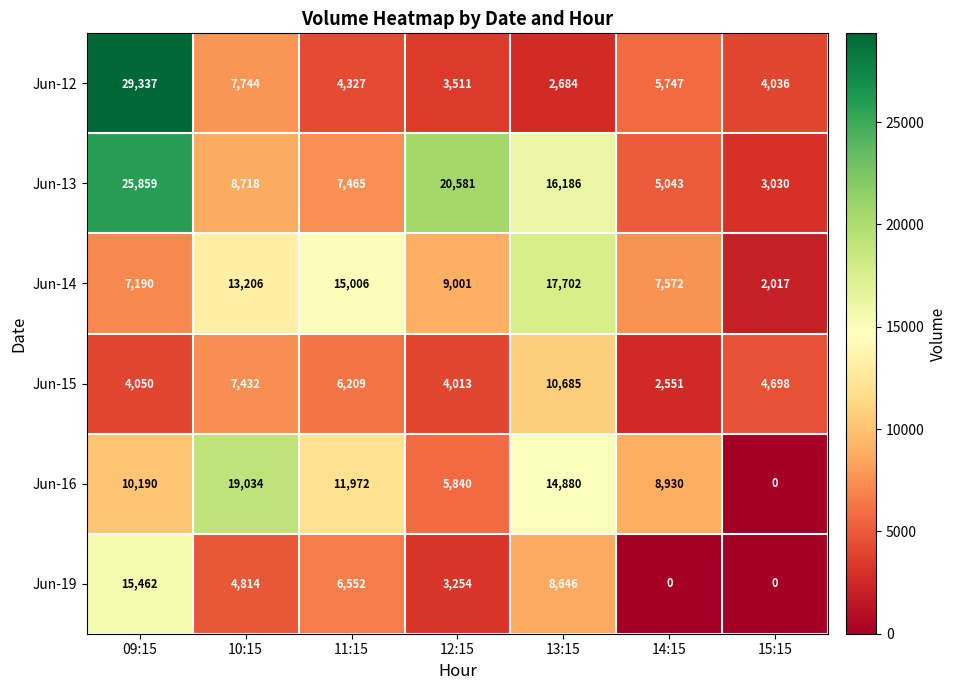

How many values in the Jun-19 series are below 4814?

3